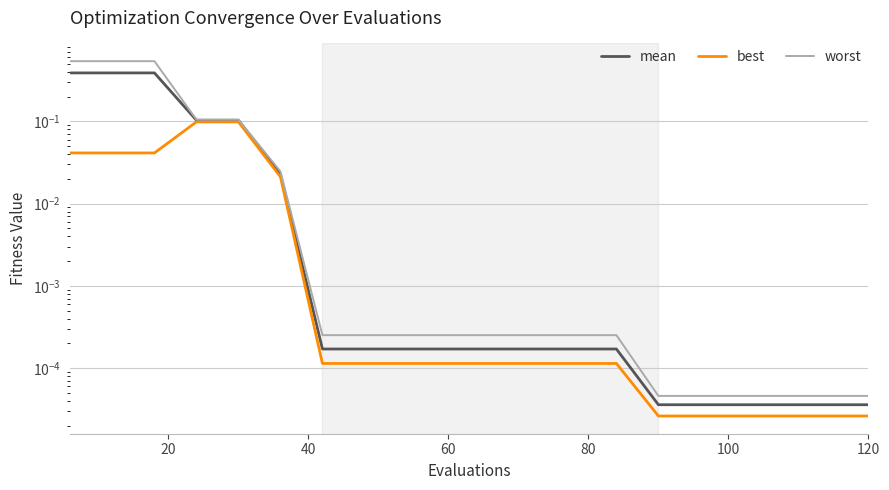

Does the chart display data point markers on the line(s)?

No